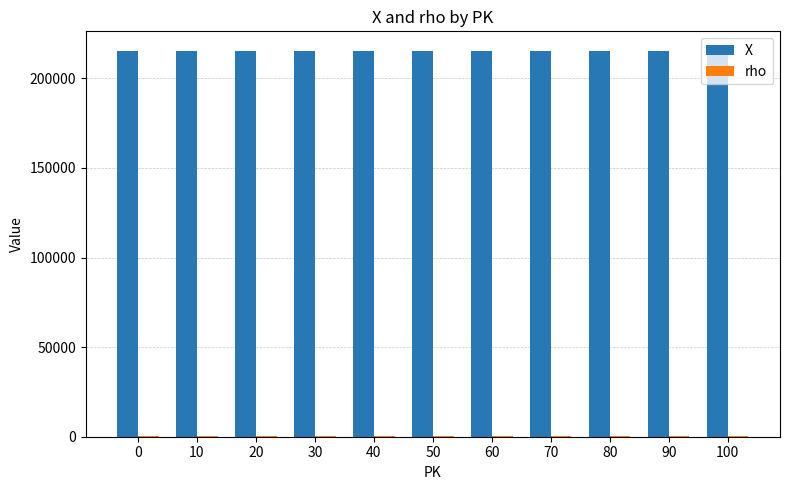

Is it true that X equals 315441 at 0?

False